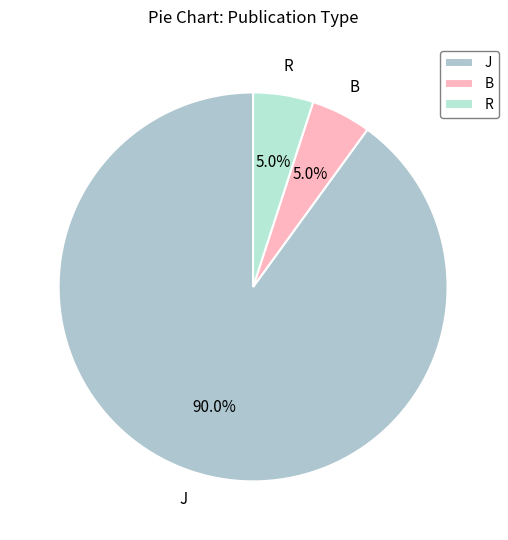

Which slice is the largest?

J